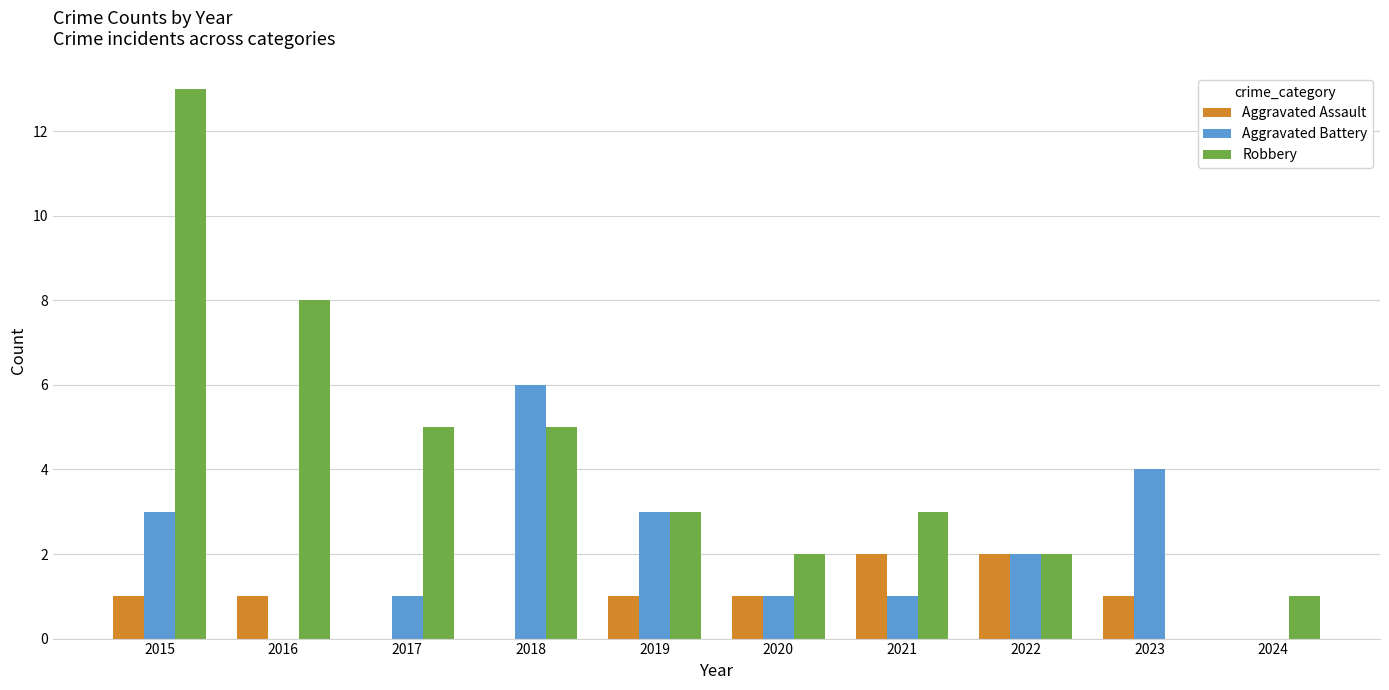

True or false: Aggravated Battery has a value of -3 at 2016.

False